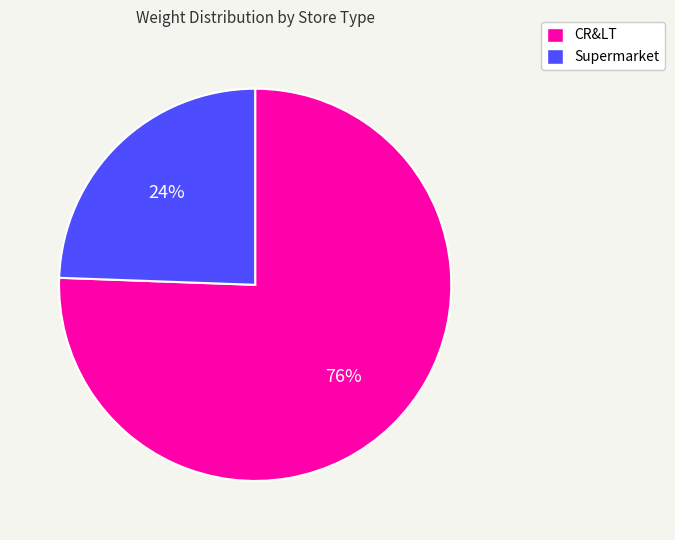

Does any single category account for the majority?

Yes